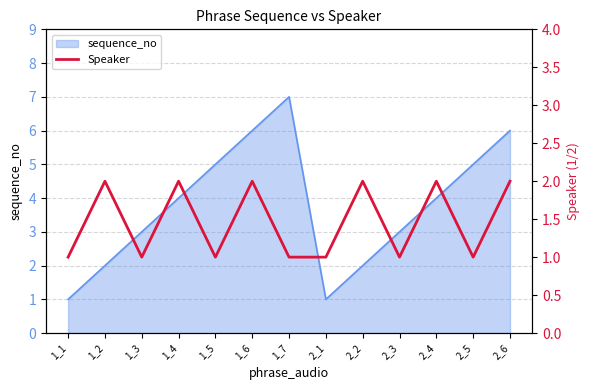

Approximately how many times larger is the value at 1_4 compared to 1_3?

2.0